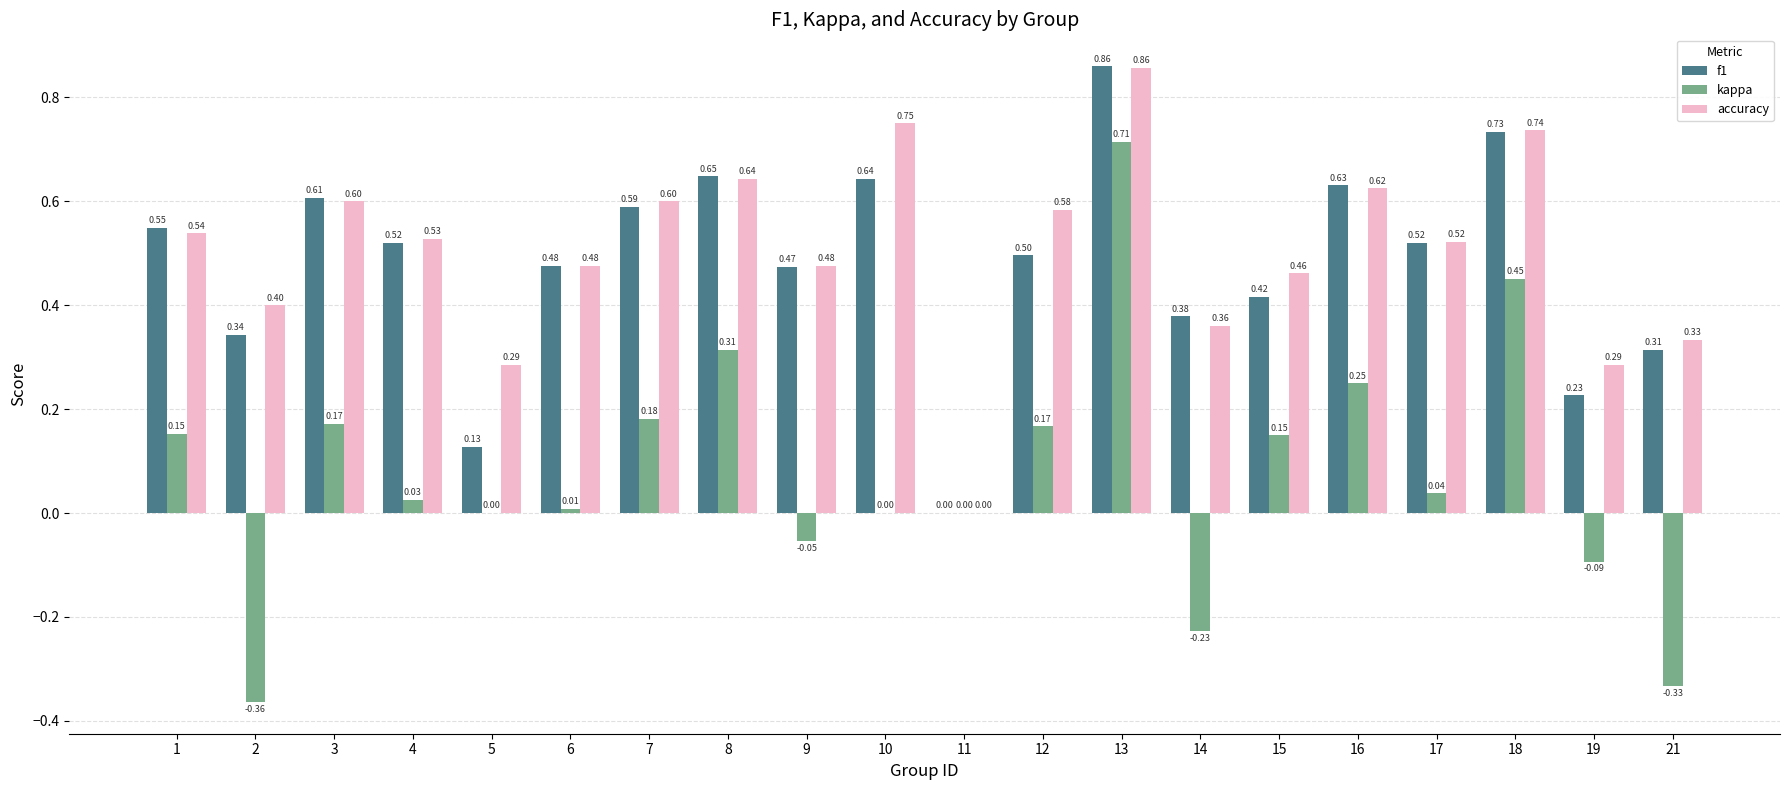

Which label corresponds to the largest value in the chart?

13